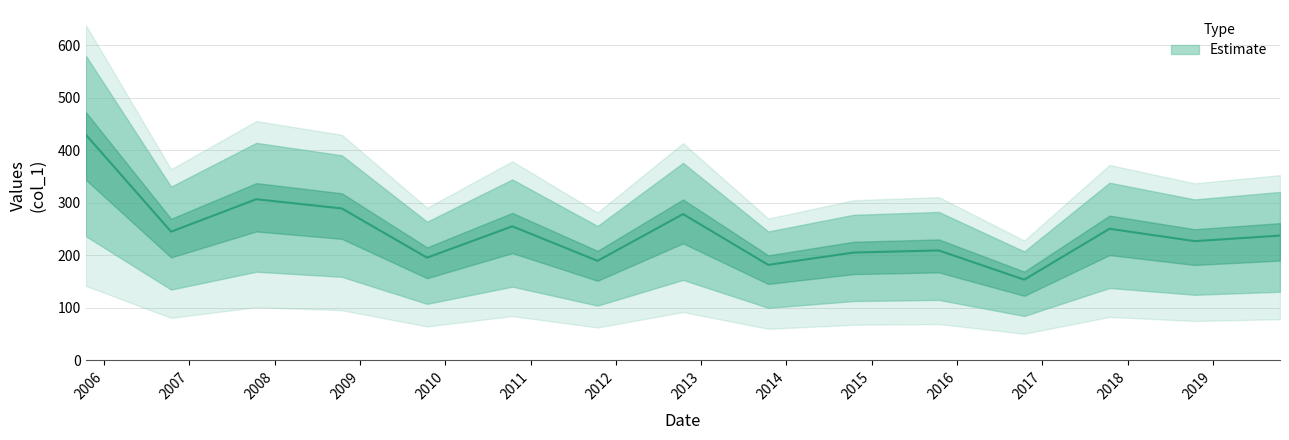

What is the difference between the maximum and minimum values?

276.1